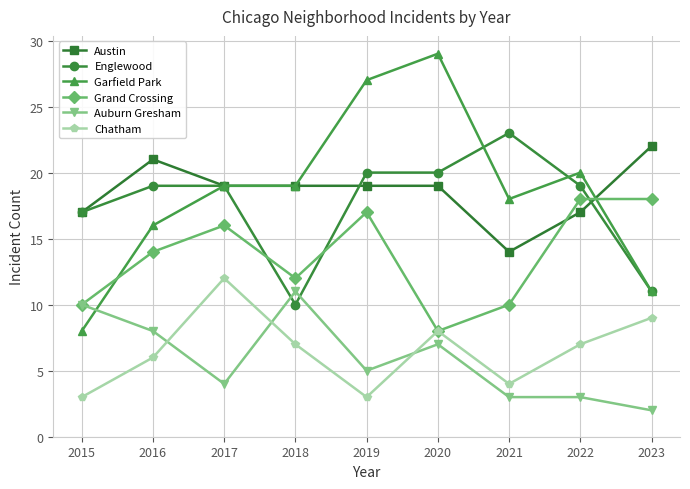

Where is the first local maximum for Auburn Gresham?

2018